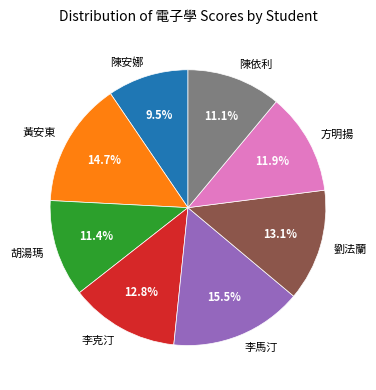

Between 李馬汀 and 胡湯瑪, which is larger?

李馬汀